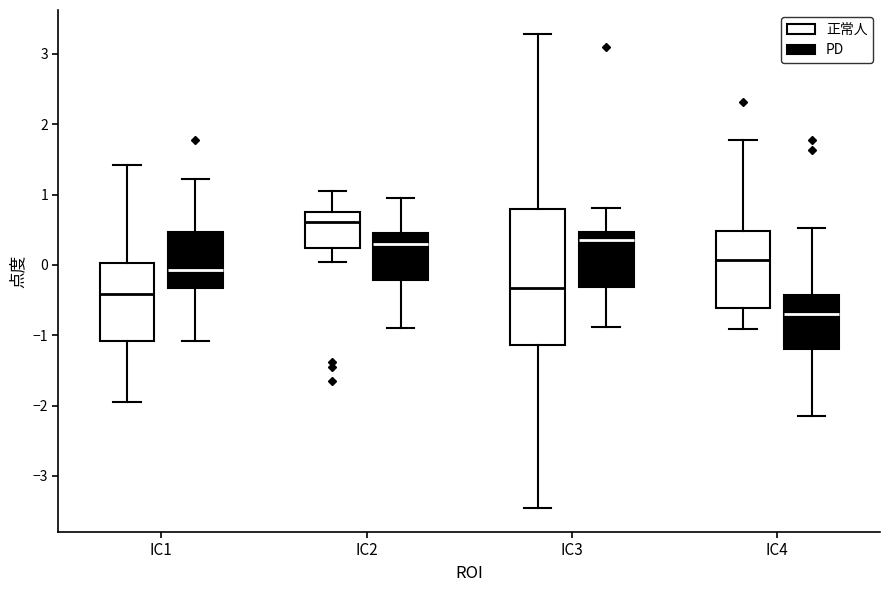

Where does the median line of the box for IC2 (正常人) sit on the y-axis? The values are not printed on the chart, so give them approximately, as read against the axis.

0.6